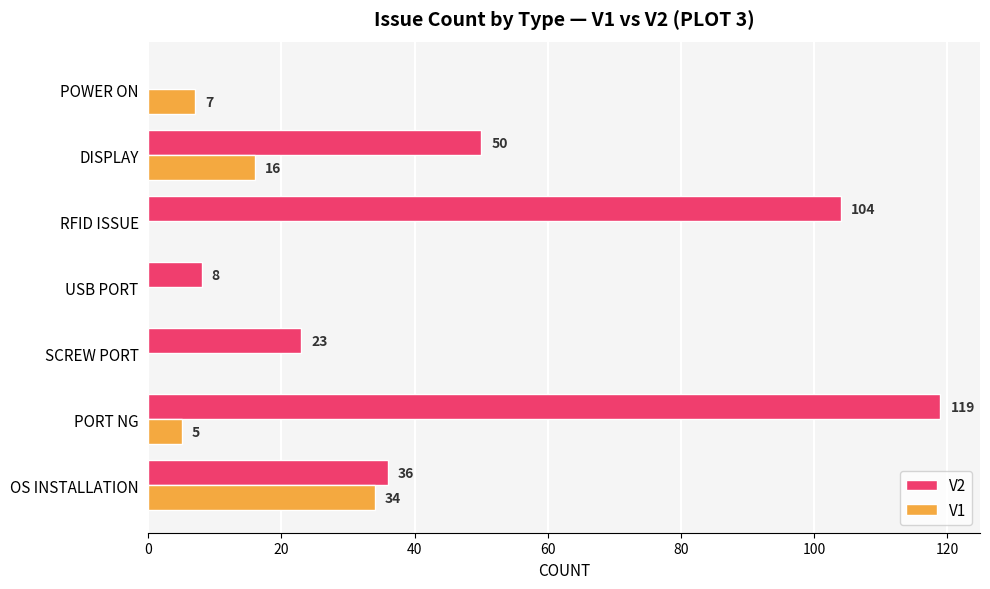

True or false: V2 has a value of 119 at PORT NG.

True